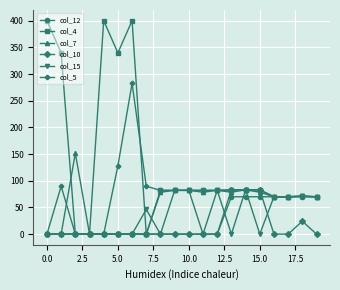

Which series has the largest total across all categories?

col_4